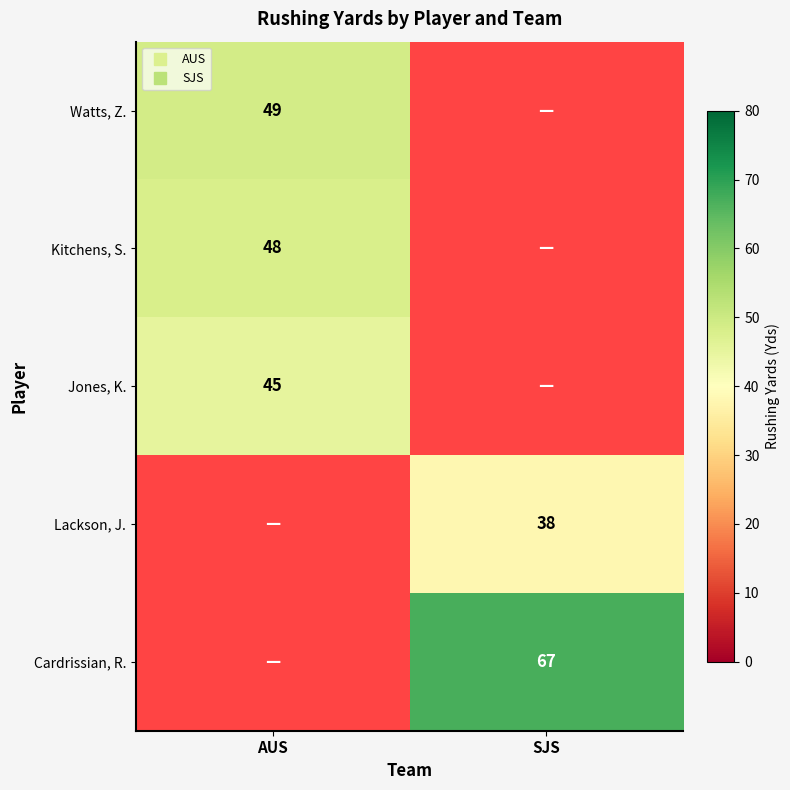

Is the value of Kitchens, S. at AUS greater than the value of Lackson, J. at SJS?

Yes